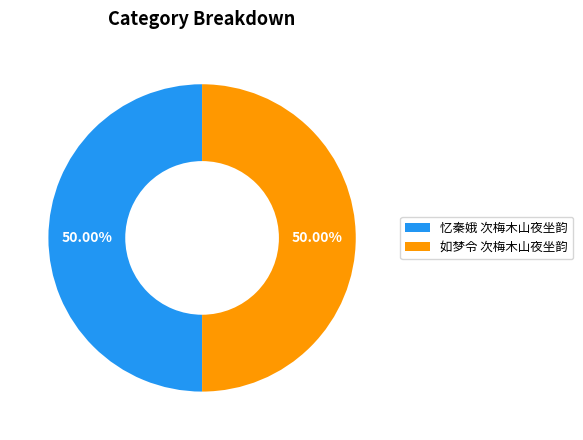

Combined, do 如梦令 次梅木山夜坐韵 and 忆秦娥 次梅木山夜坐韵 account for over 50%?

Yes